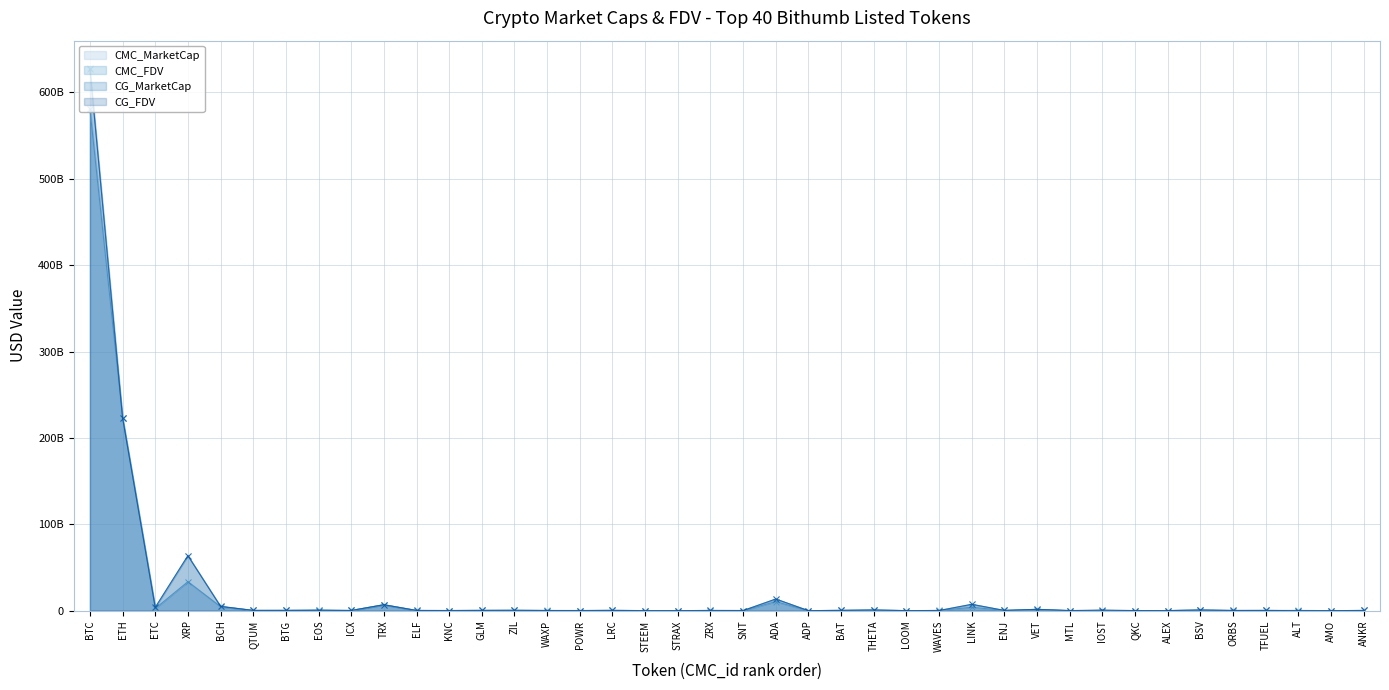

Which label corresponds to the largest value in the chart?

BTC